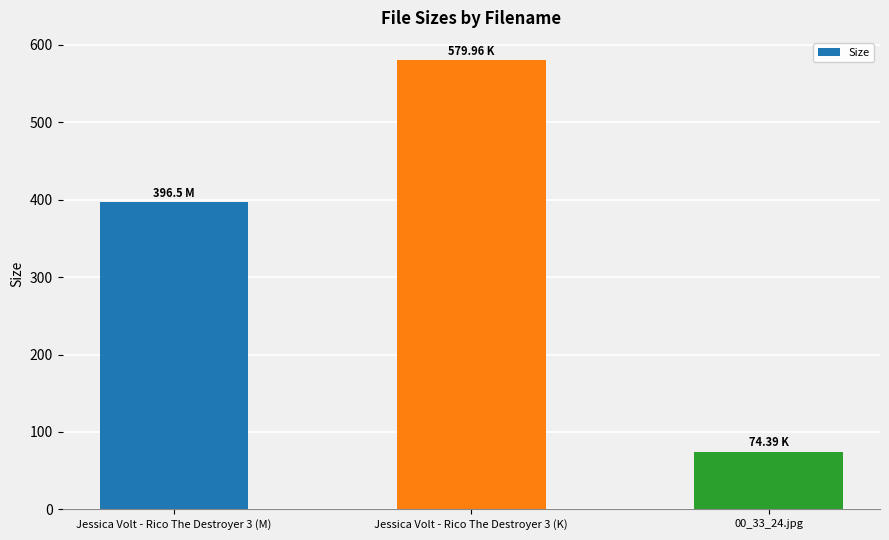

What is the ratio of the value at Jessica Volt - Rico The Destroyer 3 (K) to the value at Jessica Volt - Rico The Destroyer 3 (M)?

1.5